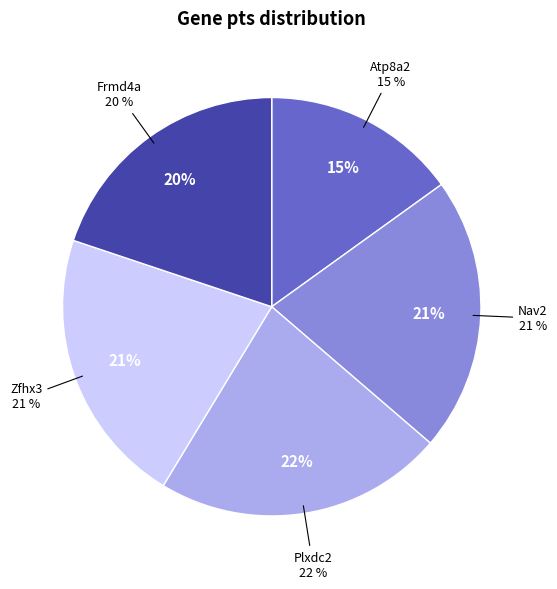

To the nearest percent, what is the difference between the largest and smallest slice percentages?

7%